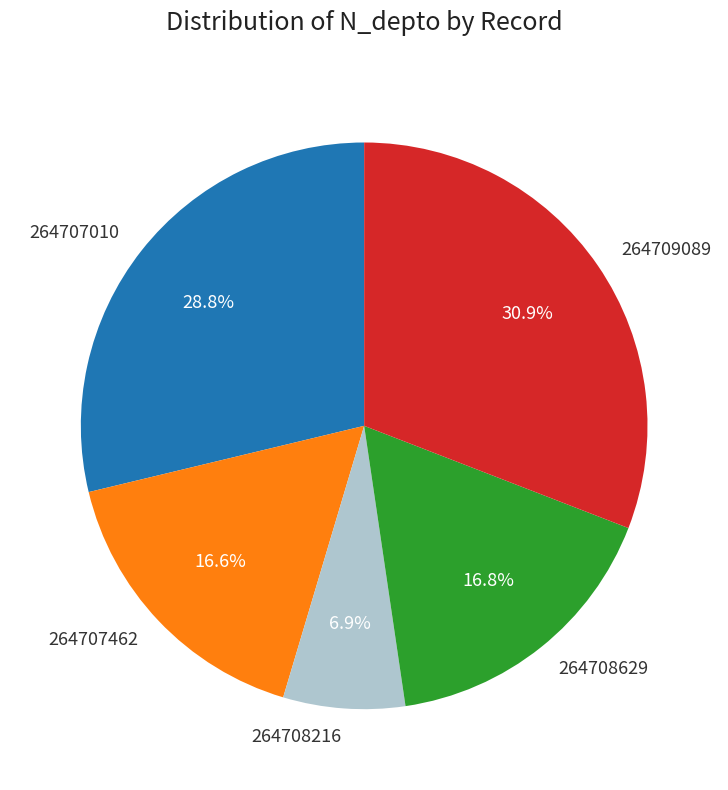

The 264707010 slice represents 19% of the pie. True or false?

False